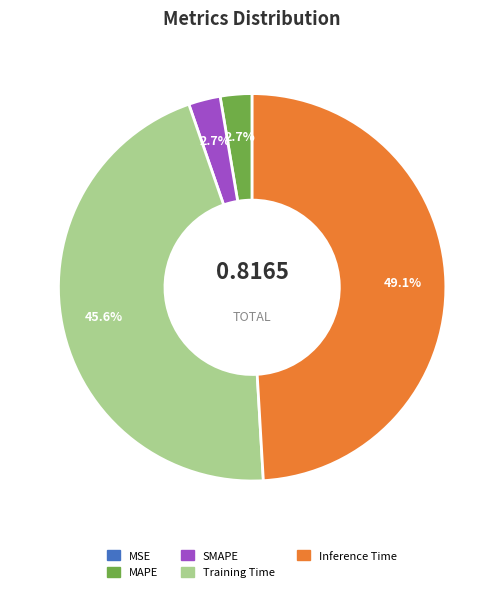

Which slice is the largest?

Inference Time